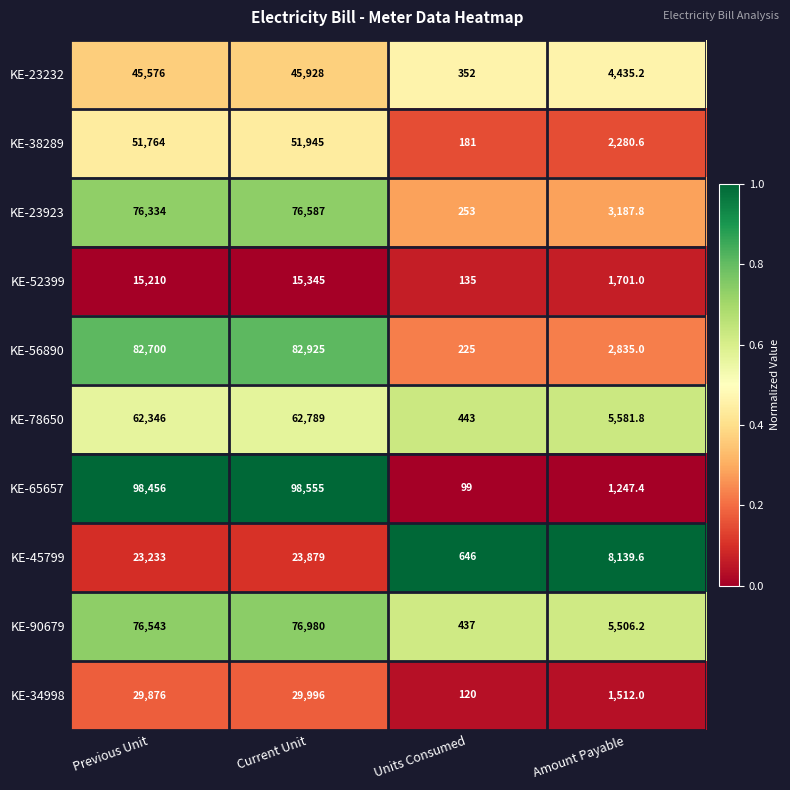

Count the number of categories in the chart.

4